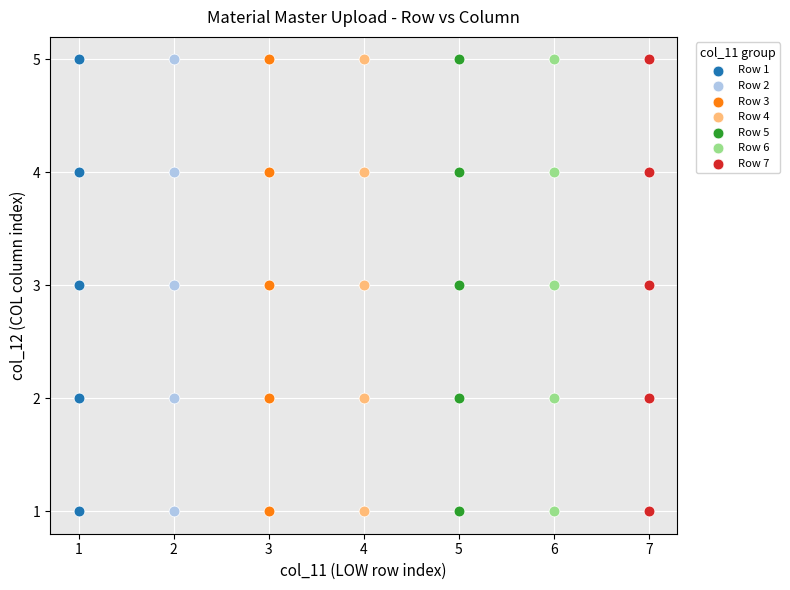

What are all the series names shown in the legend?

Row 1, Row 2, Row 3, Row 4, Row 5, Row 6, Row 7